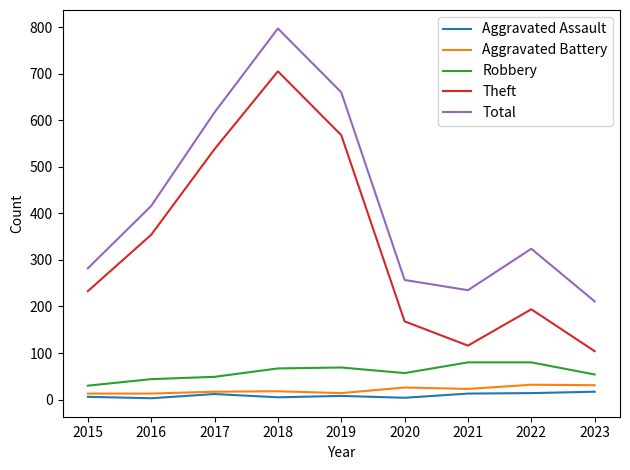

Read the Total value at 2019, to the nearest 10.

660